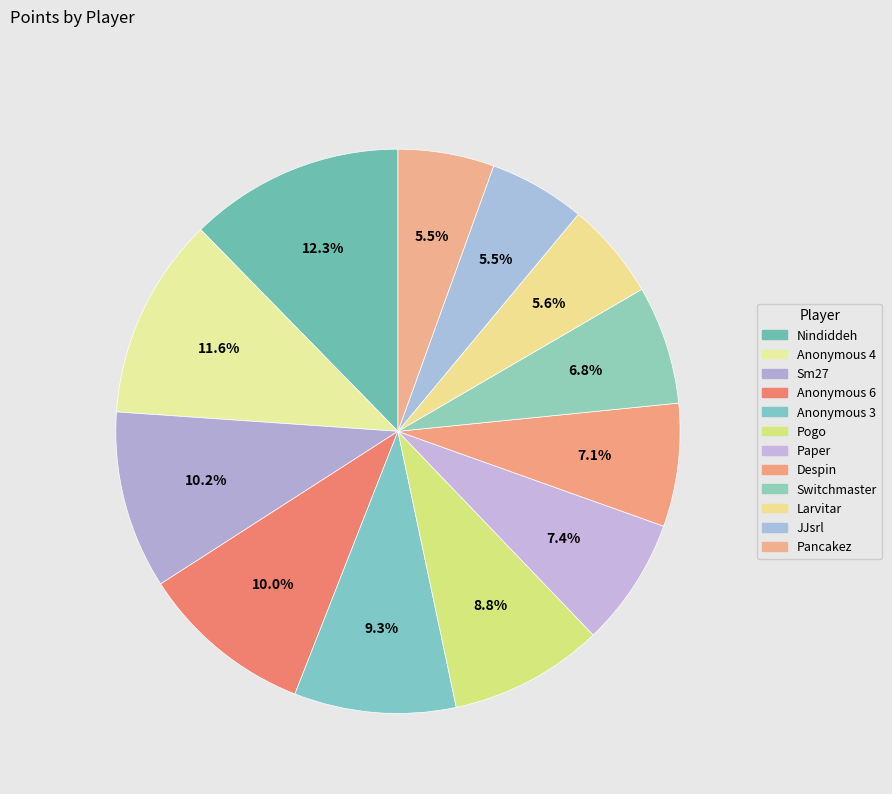

How many slices are in this pie chart?

12